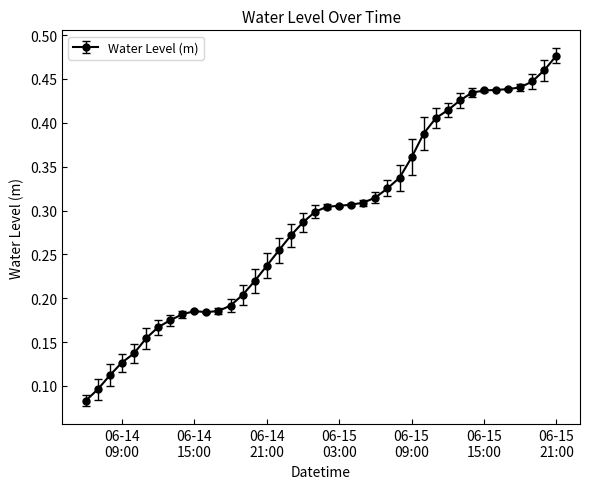

How many values are between 0 and 1?

40